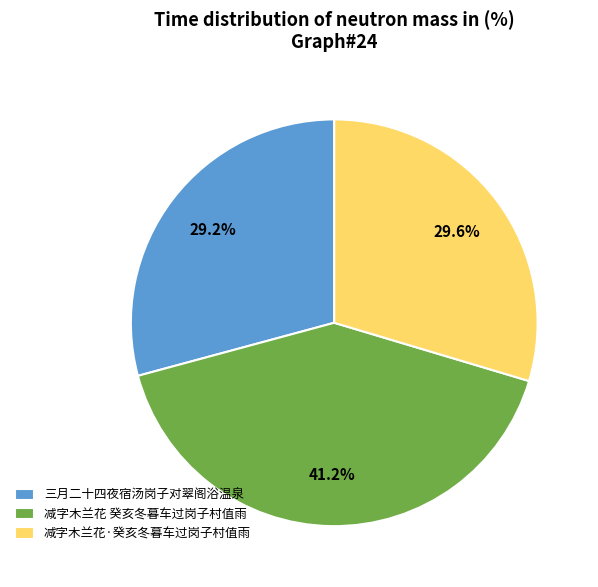

Does 减字木兰花·癸亥冬暮车过岗子村值雨 account for over 50% of the chart?

No